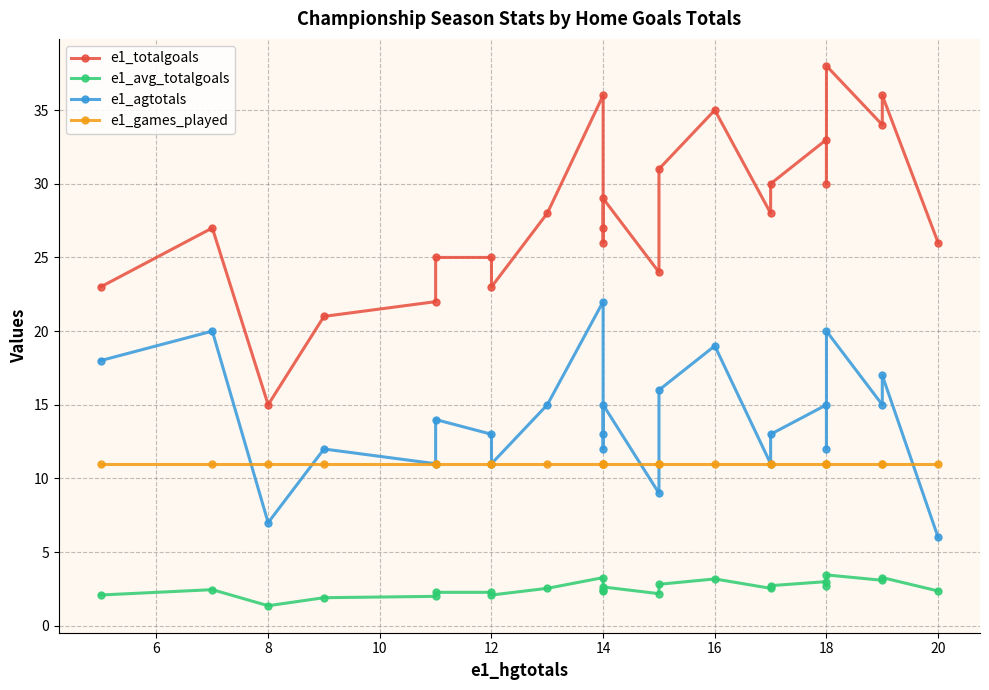

True or false: e1_totalgoals has a value of 32.2 at 4.

False